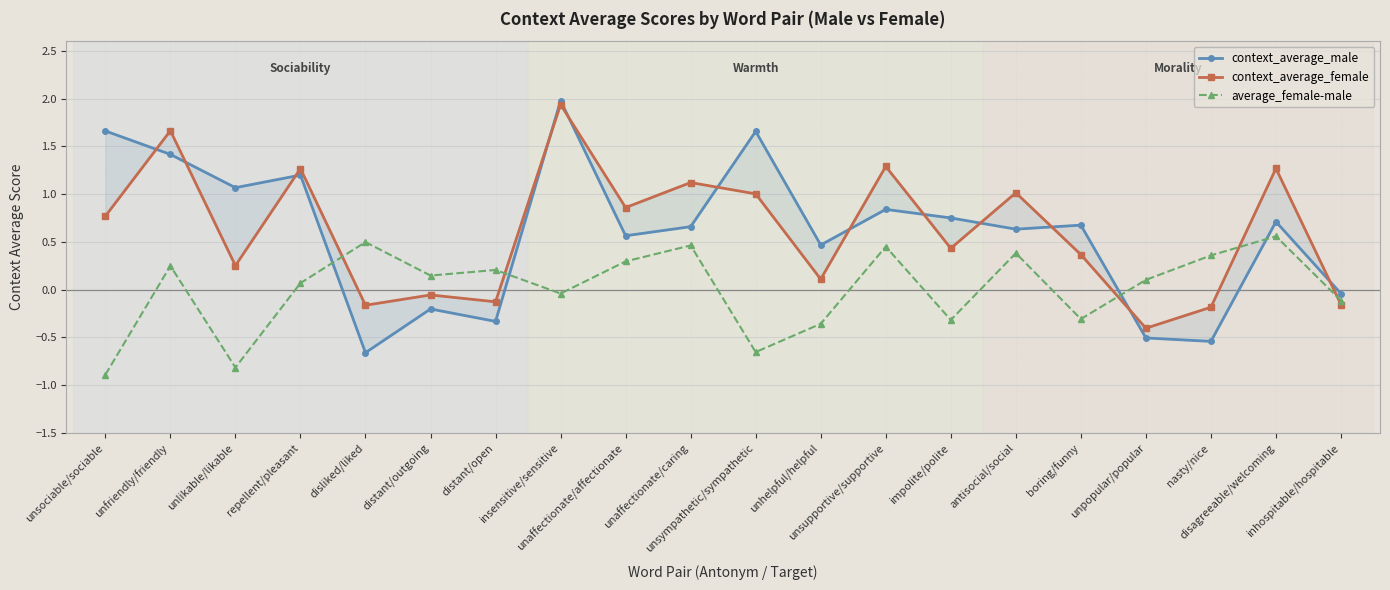

At how many categories does at least one series exceed 0?

19